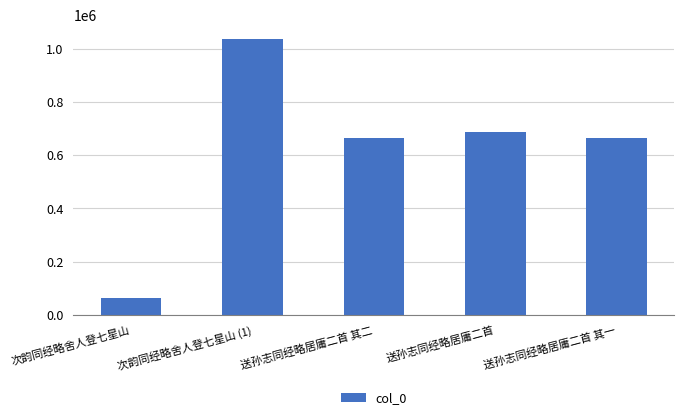

At which label is the value closest to 549442?

送孙志同经略居庸二首 其一